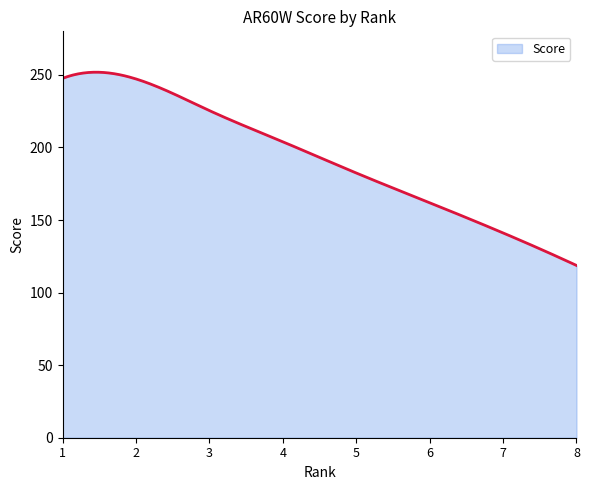

What is the smallest value displayed?

118.7